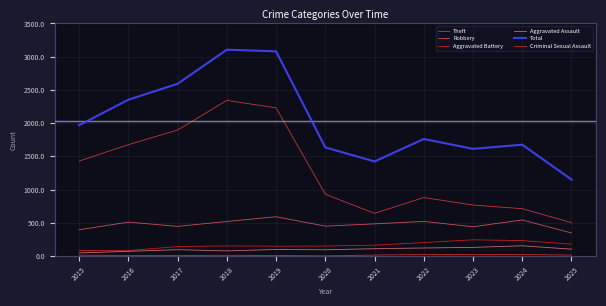

Is the value of Aggravated Battery at 2019 greater than the value of Theft at 2025?

No